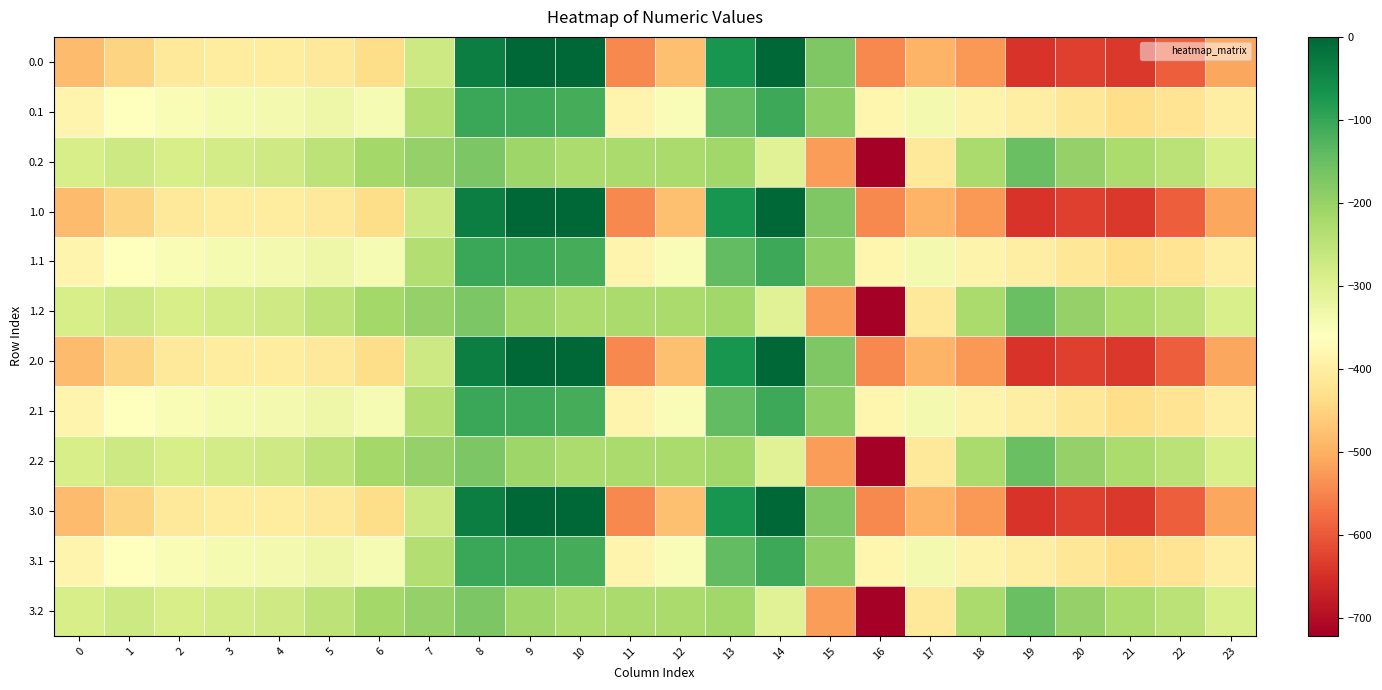

Reading left to right, list all the values displayed in this chart.

0.0: 0=-482.0	1=-449.5	2=-410.3	3=-404.4	4=-404.9	5=-410.8	6=-435.0	7=-270.7	8=-35.0	9=0.0	10=0.0	11=-544.3	12=-477.2	13=-70.2	14=-0.3	15=-172.8	16=-545.4	17=-493.8	18=-529.6	19=-644.5	20=-629.9	21=-638.4	22=-592.3	23=-511.3
0.1: 0=-384.6	1=-361.1	2=-347.9	3=-342.7	4=-339.6	5=-329.5	6=-345.2	7=-234.9	8=-102.3	9=-104.8	10=-114.0	11=-384.7	12=-350.8	13=-141.2	14=-105.5	15=-190.4	16=-380.5	17=-340.1	18=-388.5	19=-399.7	20=-414.5	21=-432.4	22=-419.9	23=-399.4
0.2: 0=-287.1	1=-272.7	2=-285.5	3=-281.0	4=-274.4	5=-248.1	6=-216.4	7=-199.0	8=-169.5	9=-209.6	10=-228.0	11=-225.2	12=-224.3	13=-212.2	14=-301.9	15=-522.2	16=-721.2	17=-409.5	18=-223.1	19=-151.1	20=-199.2	21=-226.4	22=-247.4	23=-287.5
1.0: 0=-482.0	1=-449.5	2=-410.3	3=-404.4	4=-404.9	5=-410.8	6=-435.0	7=-270.7	8=-35.0	9=0.0	10=0.0	11=-544.3	12=-477.2	13=-70.2	14=-0.3	15=-172.8	16=-545.4	17=-493.8	18=-529.6	19=-644.5	20=-629.9	21=-638.4	22=-592.3	23=-511.3
1.1: 0=-384.6	1=-361.1	2=-347.9	3=-342.7	4=-339.6	5=-329.5	6=-345.2	7=-234.9	8=-102.3	9=-104.8	10=-114.0	11=-384.7	12=-350.8	13=-141.2	14=-105.5	15=-190.4	16=-380.5	17=-340.1	18=-388.5	19=-399.7	20=-414.5	21=-432.4	22=-419.9	23=-399.4
1.2: 0=-287.1	1=-272.7	2=-285.5	3=-281.0	4=-274.4	5=-248.1	6=-216.4	7=-199.0	8=-169.5	9=-209.6	10=-228.0	11=-225.2	12=-224.3	13=-212.2	14=-301.9	15=-522.2	16=-721.2	17=-409.5	18=-223.1	19=-151.1	20=-199.2	21=-226.4	22=-247.4	23=-287.5
2.0: 0=-482.0	1=-449.5	2=-410.3	3=-404.4	4=-404.9	5=-410.8	6=-435.0	7=-270.7	8=-35.0	9=0.0	10=0.0	11=-544.3	12=-477.2	13=-70.2	14=-0.3	15=-172.8	16=-545.4	17=-493.8	18=-529.6	19=-644.5	20=-629.9	21=-638.4	22=-592.3	23=-511.3
2.1: 0=-384.6	1=-361.1	2=-347.9	3=-342.7	4=-339.6	5=-329.5	6=-345.2	7=-234.9	8=-102.3	9=-104.8	10=-114.0	11=-384.7	12=-350.8	13=-141.2	14=-105.5	15=-190.4	16=-380.5	17=-340.1	18=-388.5	19=-399.7	20=-414.5	21=-432.4	22=-419.9	23=-399.4
2.2: 0=-287.1	1=-272.7	2=-285.5	3=-281.0	4=-274.4	5=-248.1	6=-216.4	7=-199.0	8=-169.5	9=-209.6	10=-228.0	11=-225.2	12=-224.3	13=-212.2	14=-301.9	15=-522.2	16=-721.2	17=-409.5	18=-223.1	19=-151.1	20=-199.2	21=-226.4	22=-247.4	23=-287.5
3.0: 0=-482.0	1=-449.5	2=-410.3	3=-404.4	4=-404.9	5=-410.8	6=-435.0	7=-270.7	8=-35.0	9=0.0	10=0.0	11=-544.3	12=-477.2	13=-70.2	14=-0.3	15=-172.8	16=-545.4	17=-493.8	18=-529.6	19=-644.5	20=-629.9	21=-638.4	22=-592.3	23=-511.3
3.1: 0=-384.6	1=-361.1	2=-347.9	3=-342.7	4=-339.6	5=-329.5	6=-345.2	7=-234.9	8=-102.3	9=-104.8	10=-114.0	11=-384.7	12=-350.8	13=-141.2	14=-105.5	15=-190.4	16=-380.5	17=-340.1	18=-388.5	19=-399.7	20=-414.5	21=-432.4	22=-419.9	23=-399.4
3.2: 0=-287.1	1=-272.7	2=-285.5	3=-281.0	4=-274.4	5=-248.1	6=-216.4	7=-199.0	8=-169.5	9=-209.6	10=-228.0	11=-225.2	12=-224.3	13=-212.2	14=-301.9	15=-522.2	16=-721.2	17=-409.5	18=-223.1	19=-151.1	20=-199.2	21=-226.4	22=-247.4	23=-287.5